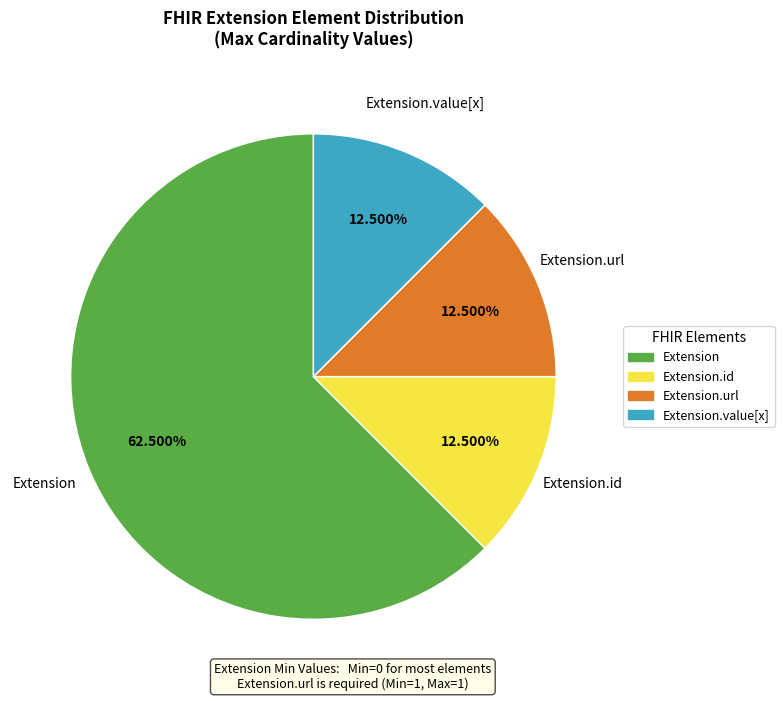

Is there any slice that represents more than half of the pie?

Yes